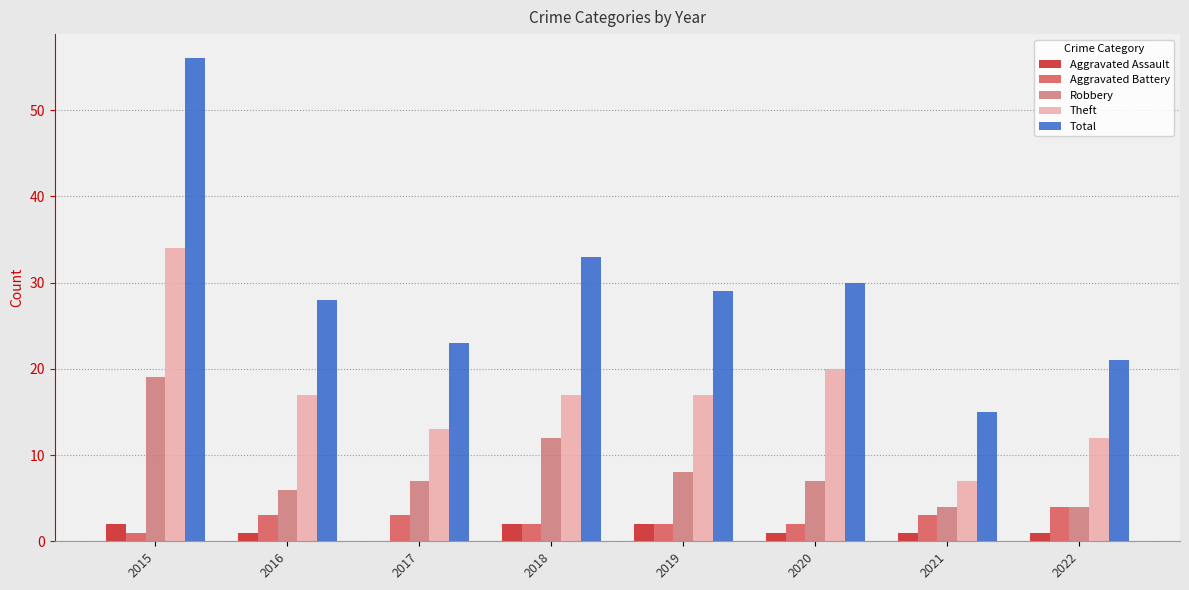

What is the difference between the Robbery values at 2021 and 2019?

4